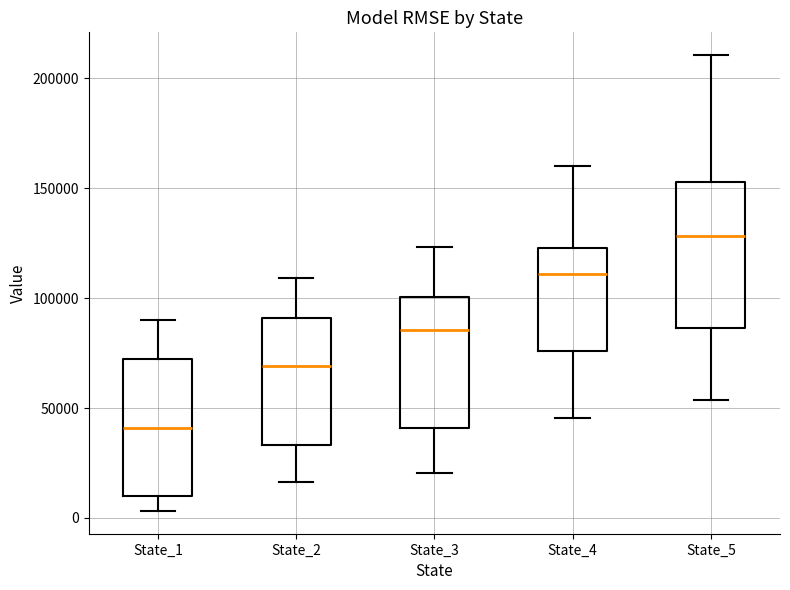

Which box has the lowest median line?

State_1